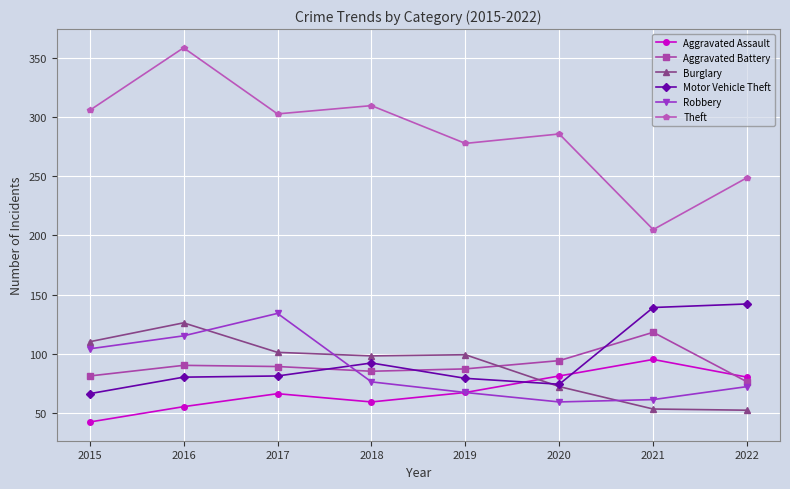

Where do Motor Vehicle Theft and Aggravated Battery first cross each other?

2017 and 2018